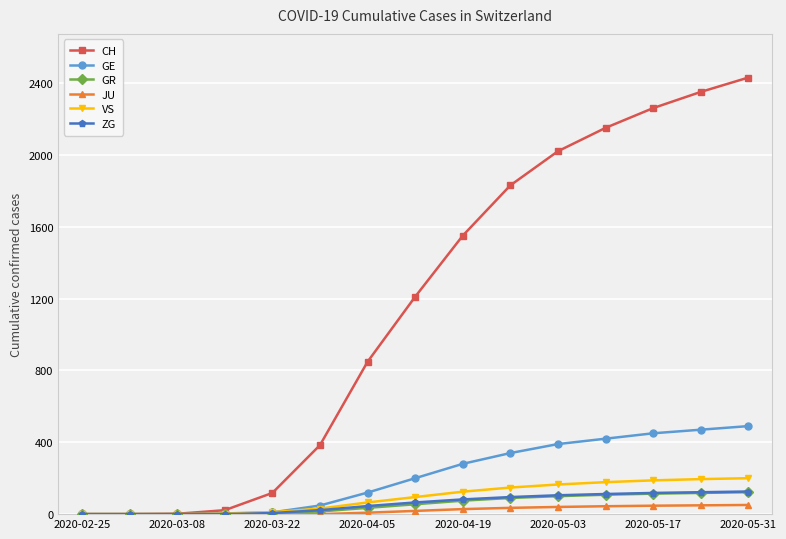

What is the maximum value for GR?

122